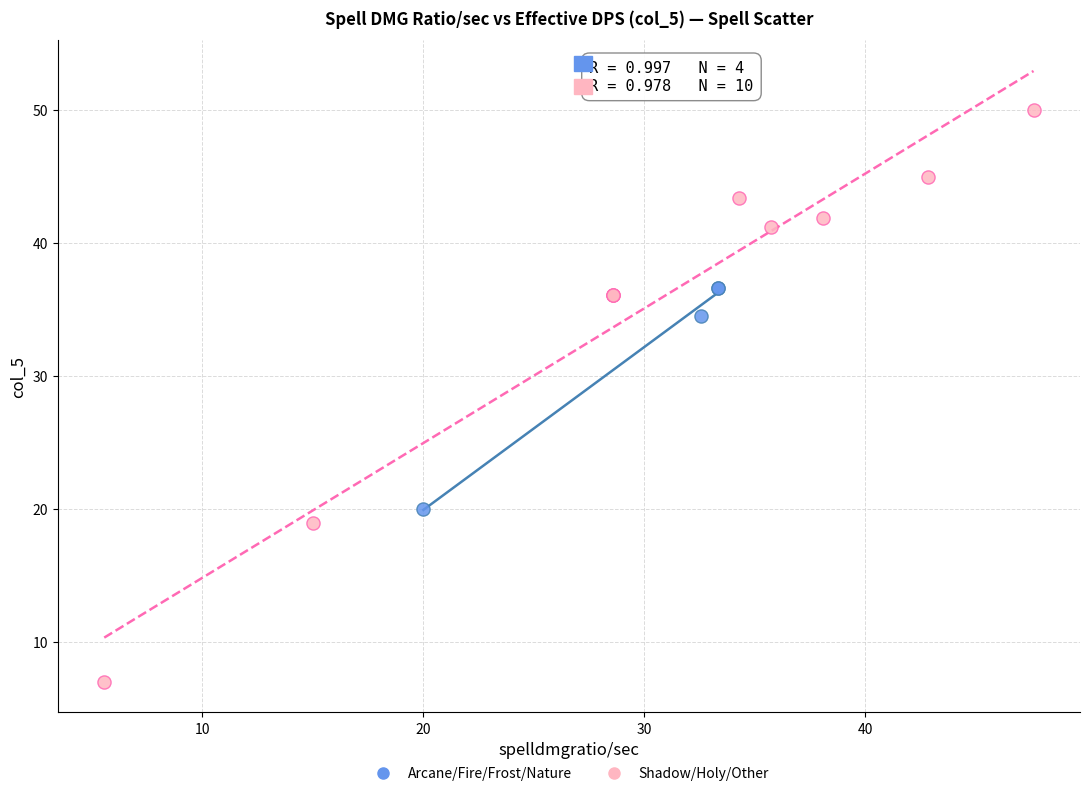

Which series has the widest spread of Y values?

Shadow/Holy/Other